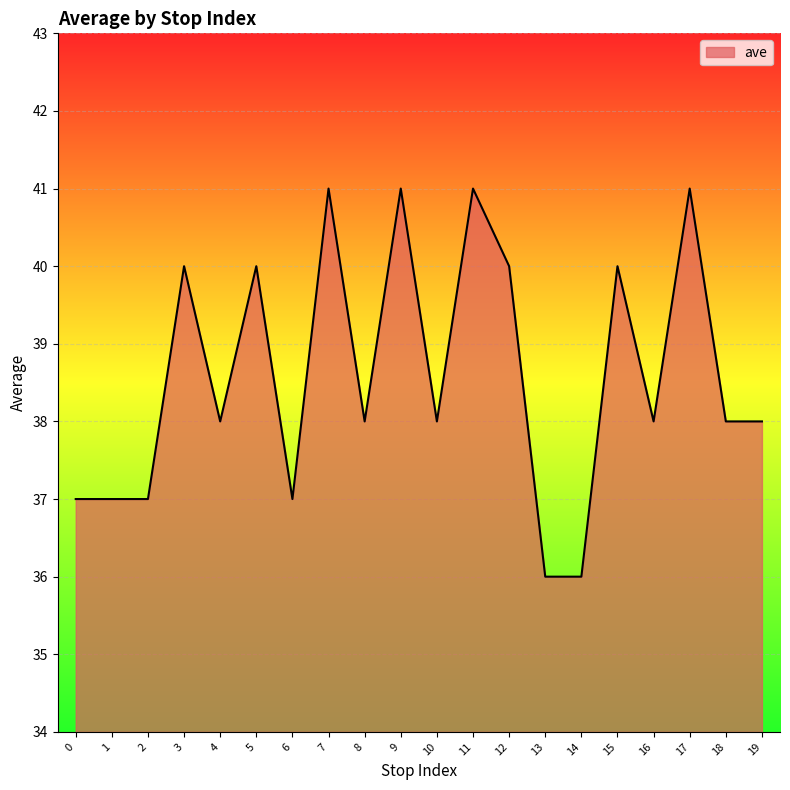

Reading left to right, transcribe all the data shown in this chart.

37	37	37	40	38	40	37	41	38	41	38	41	40	36	36	40	38	41	38	38